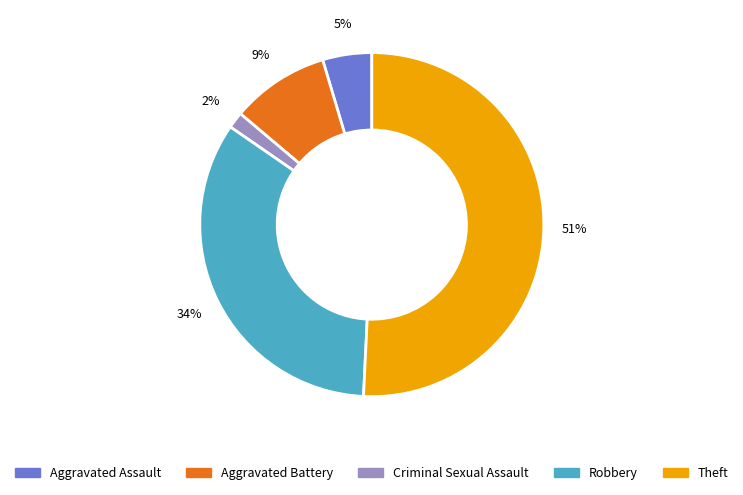

Between Theft and Aggravated Battery, which is larger?

Theft